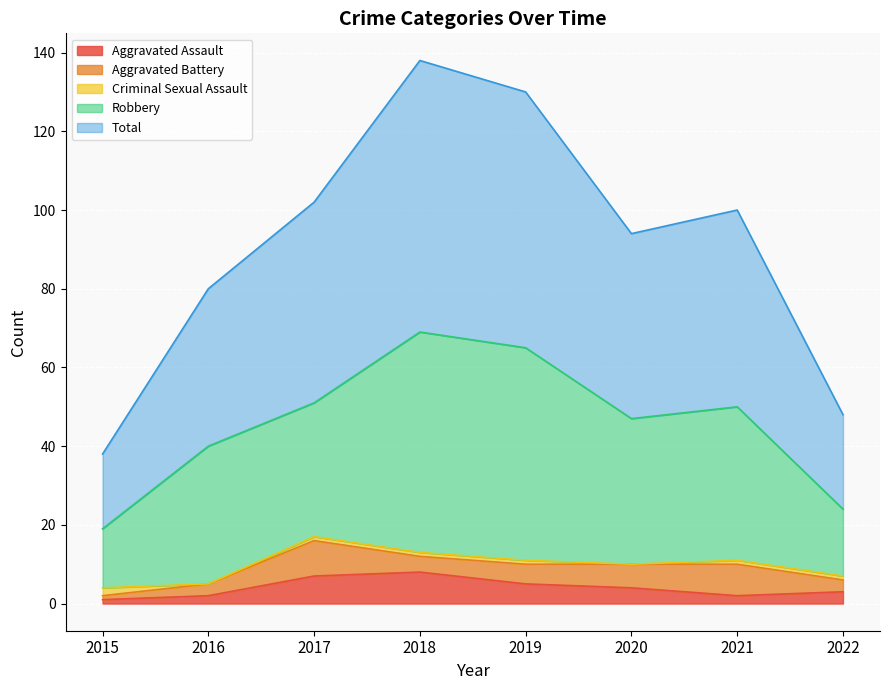

Where does the Aggravated Battery series first go above 5?

2017